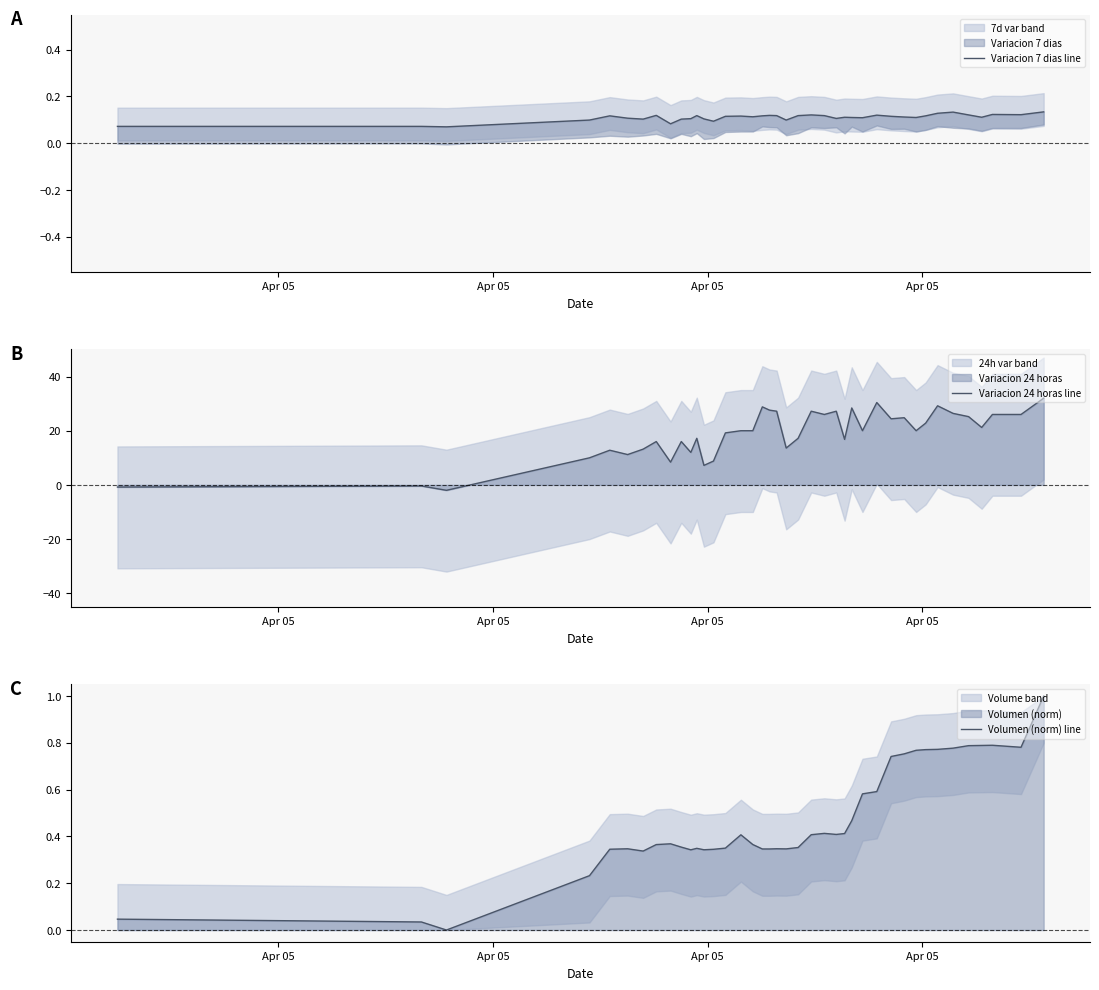

What is the highest value of the Variacion 24 horas line series?

32.0